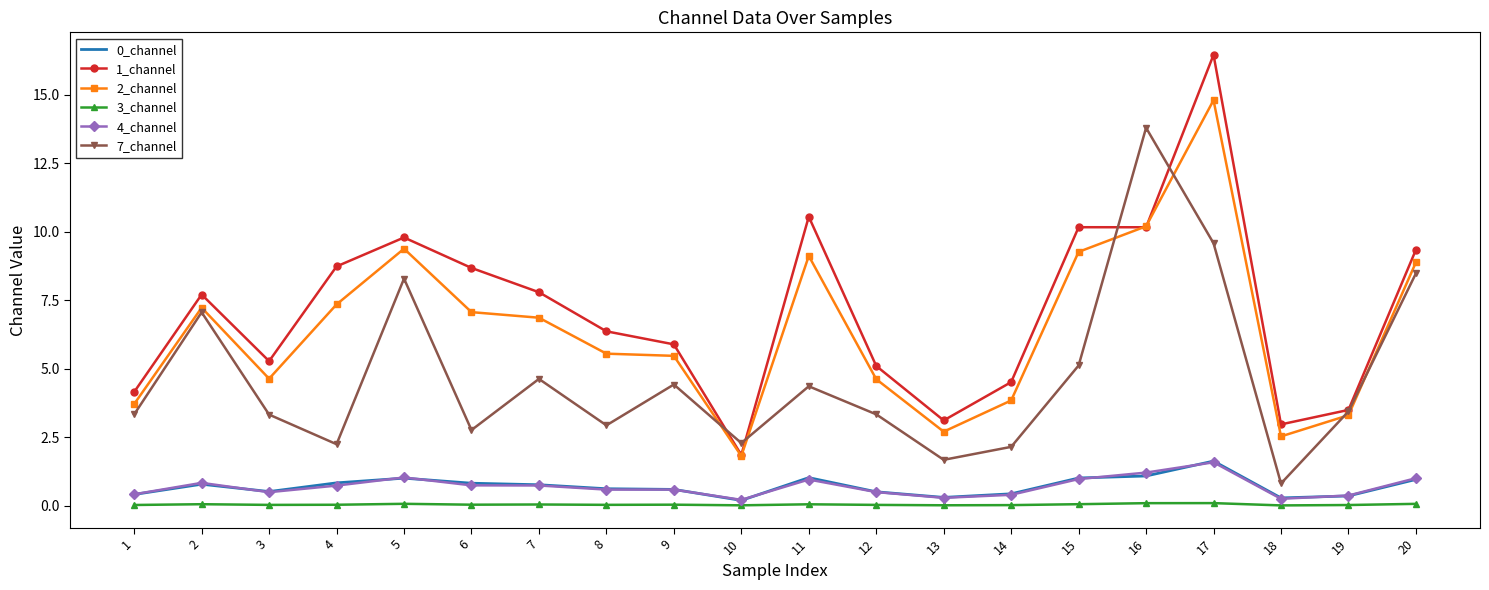

The 1_channel series shows 4.5 at 14. True or false?

True